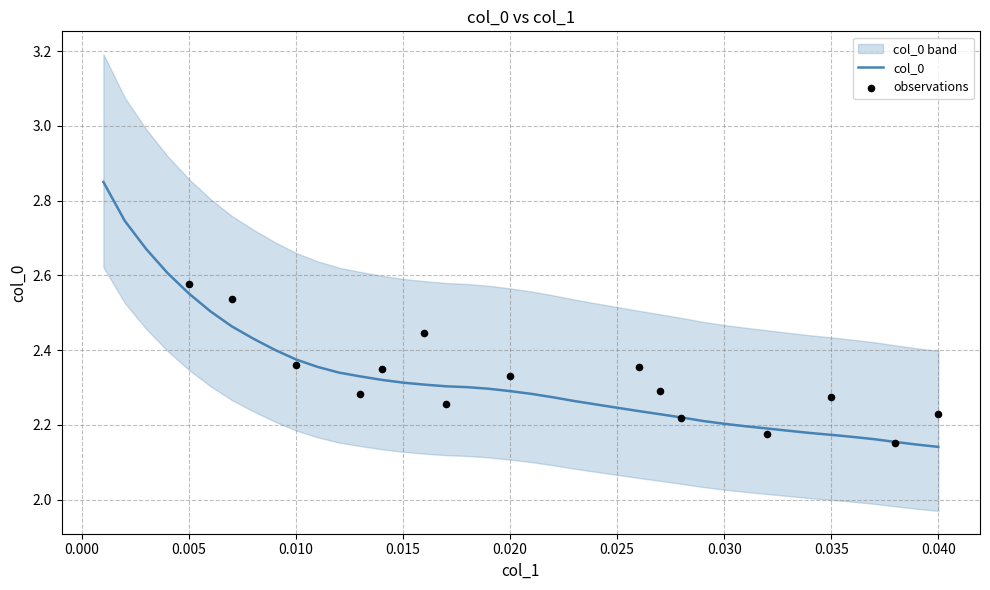

The value of col_0 at 0.030 is 0.7. True or false?

False